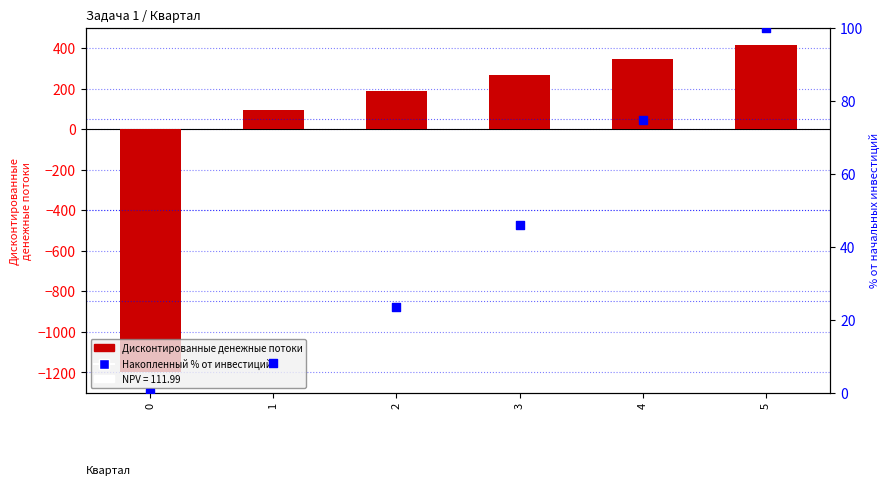

Which series contains the lowest Y value?

Дисконтированные денежные потоки